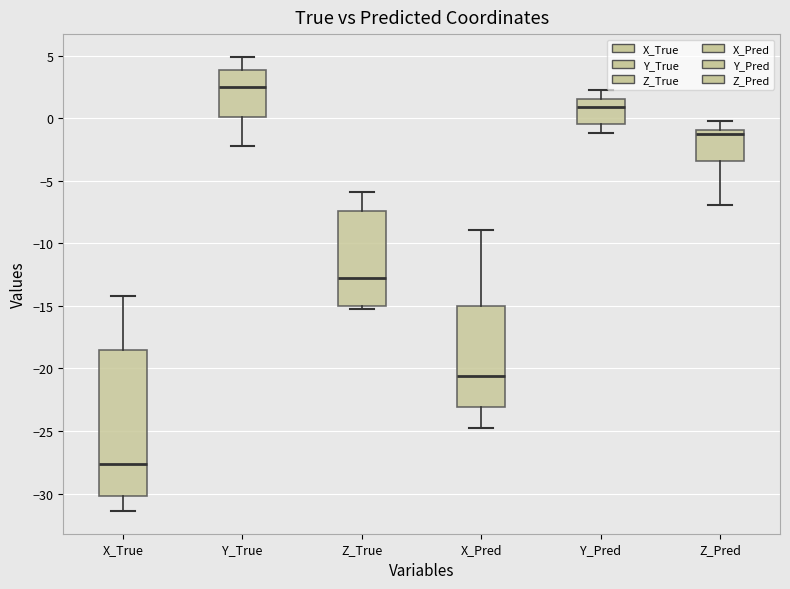

Reading left to right, transcribe this box plot: for each box, give where its median line is, the range the box spans, and where its two whiskers end, as read against the y-axis. The values are not printed on the chart, so give them approximately, as read against the axis.

X_True: median -27.5, box -30.0 to -18.5, whiskers -31.5 to -14.0
Y_True: median 2.5, box 0.0 to 4.0, whiskers -2.0 to 5.0
Z_True: median -13.0, box -15.0 to -7.5, whiskers -15.5 to -6.0
X_Pred: median -20.5, box -23.0 to -15.0, whiskers -25.0 to -9.0
Y_Pred: median 1.0, box -0.5 to 1.5, whiskers -1.0 to 2.5
Z_Pred: median -1.5, box -3.5 to -1.0, whiskers -7.0 to 0.0